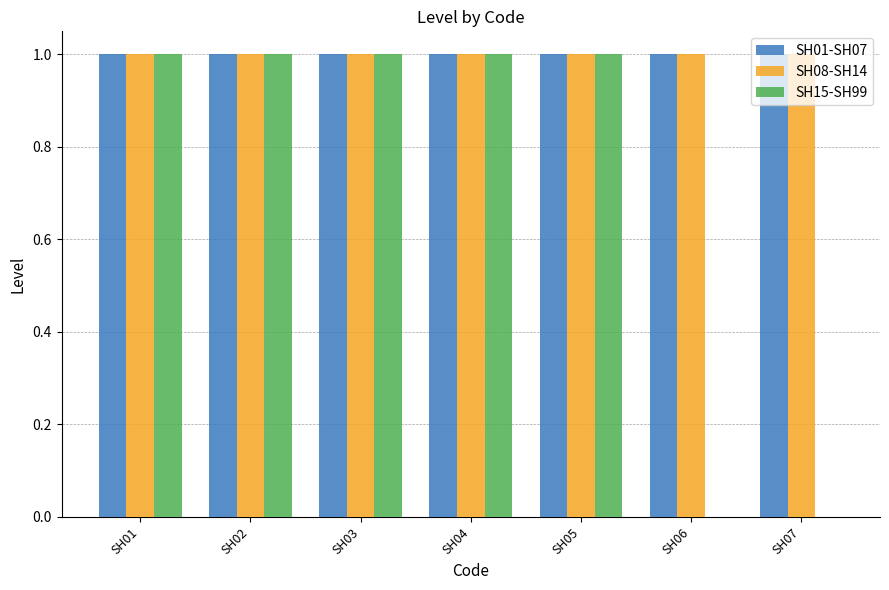

The SH01-SH07 series shows 1 at SH04. True or false?

True